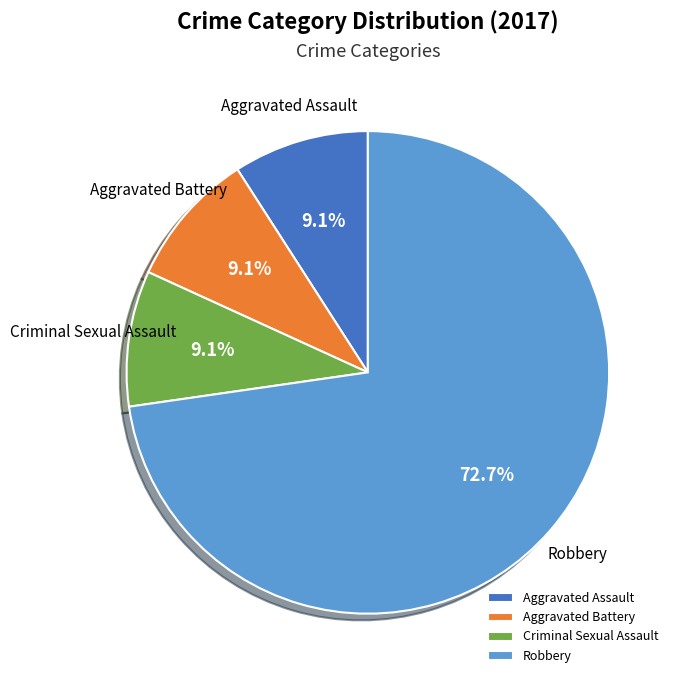

Approximately how many times larger is the value at Aggravated Assault compared to Criminal Sexual Assault?

1.0